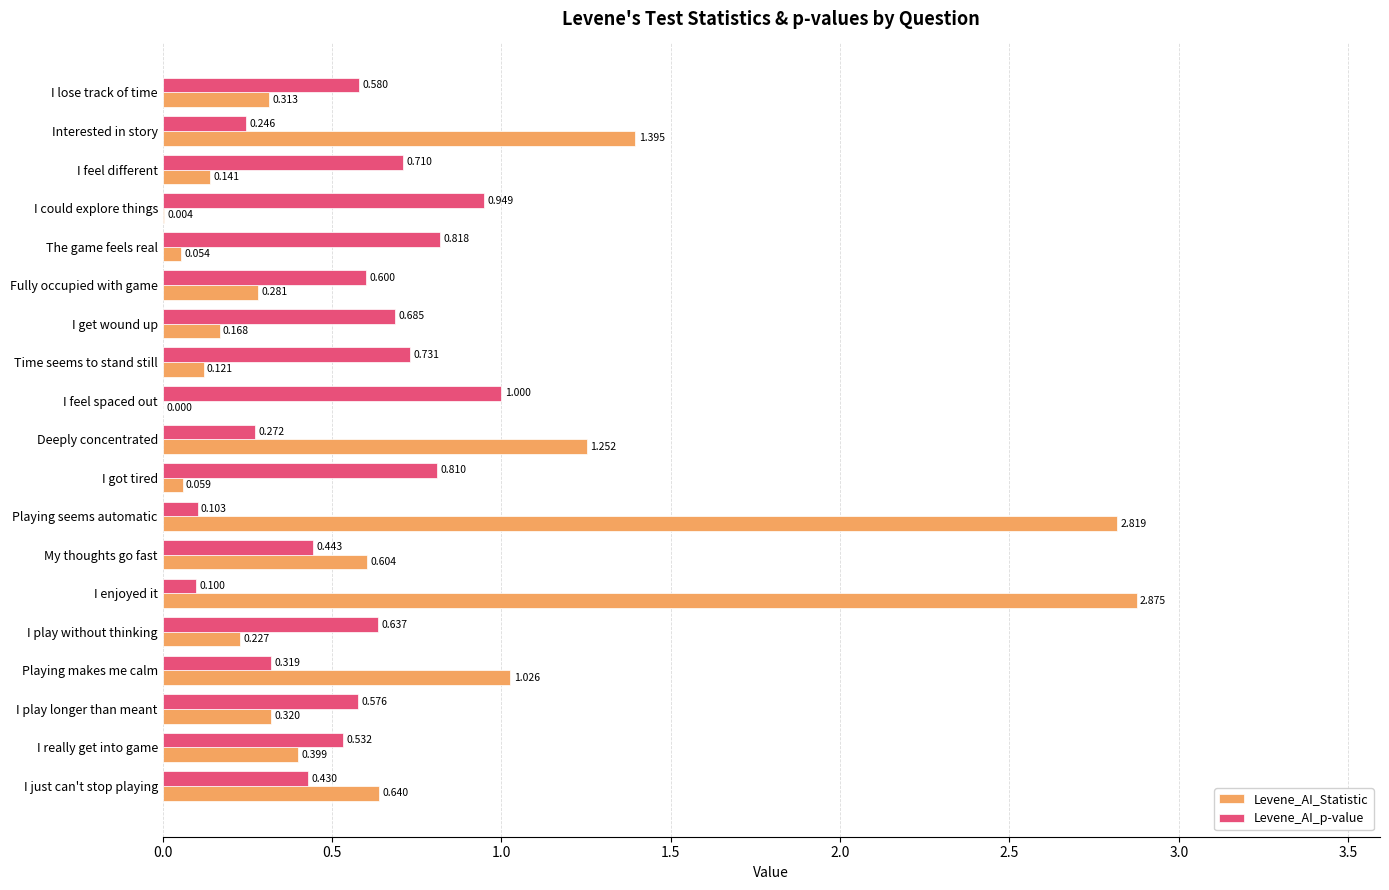

At which label is Levene_AI_Statistic closest to 1?

Playing makes me calm